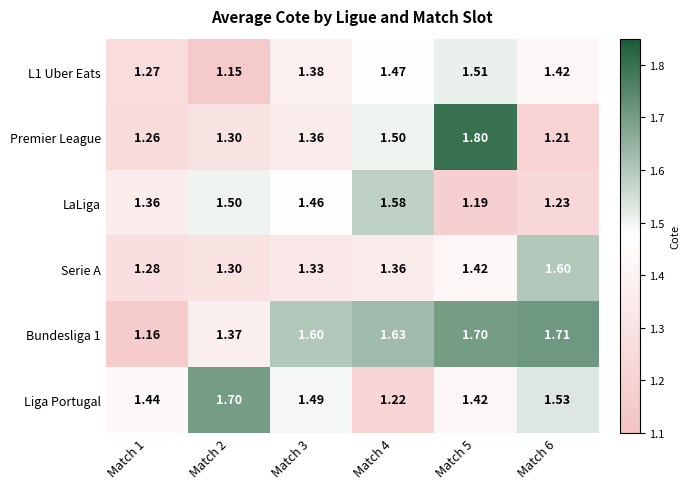

Count the number of data series in this chart.

6